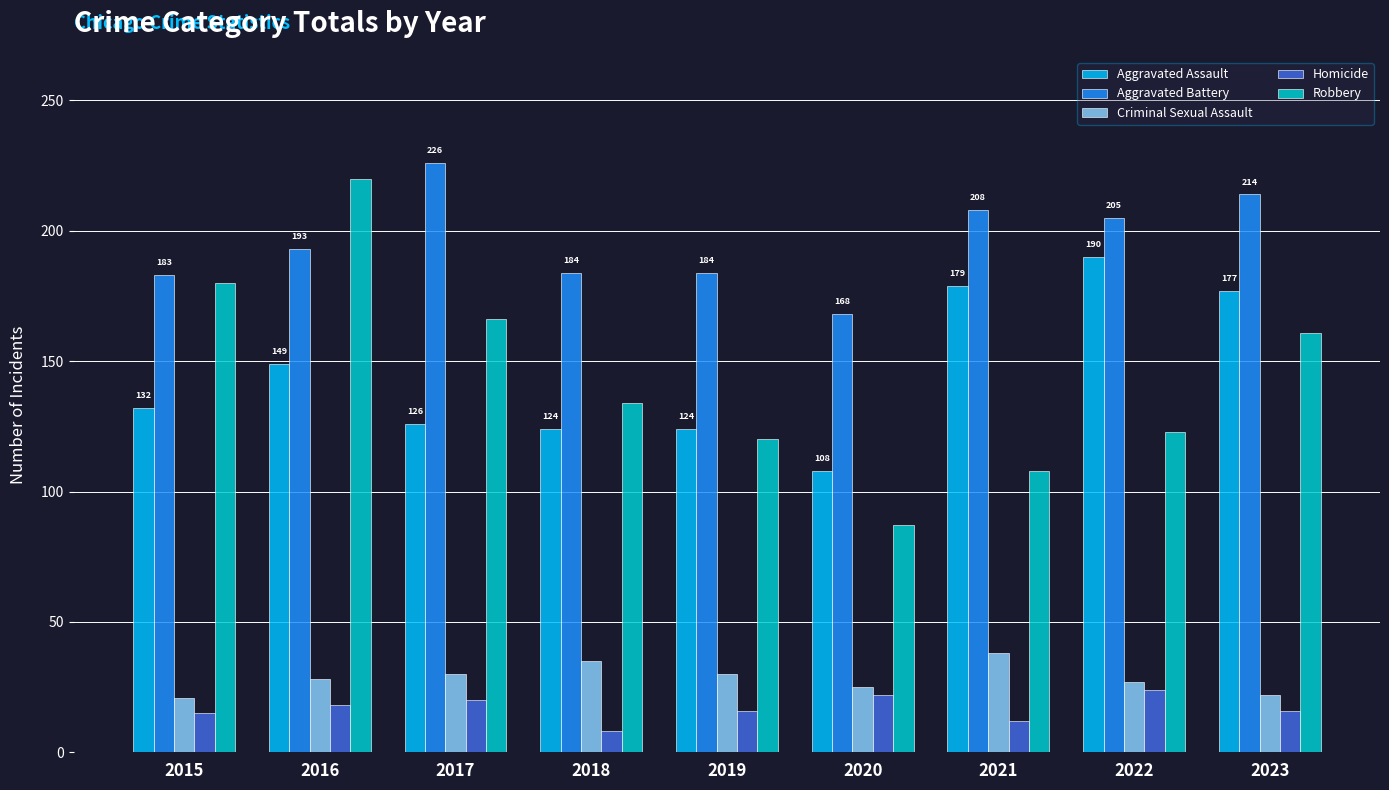

What value does the Homicide series have at 2023?

16